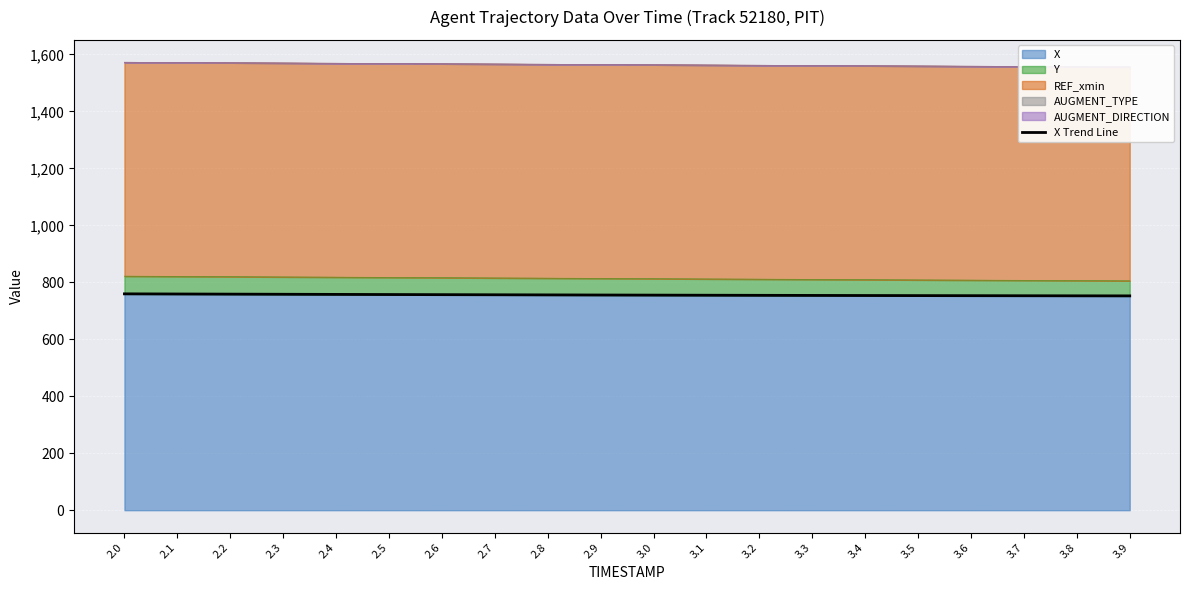

Rank the categories by value from highest to lowest.

2.0, 2.1, 2.2, 2.3, 2.4, 2.5, 2.6, 2.7, 2.8, 2.9, 3.0, 3.1, 3.2, 3.3, 3.4, 3.5, 3.6, 3.7, 3.8, 3.9